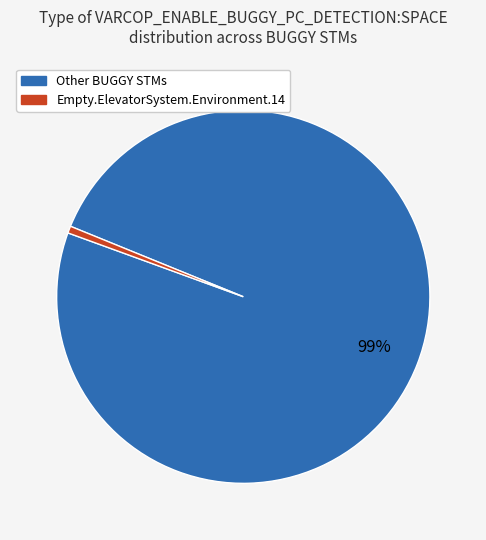

Is there a majority slice in this chart?

Yes